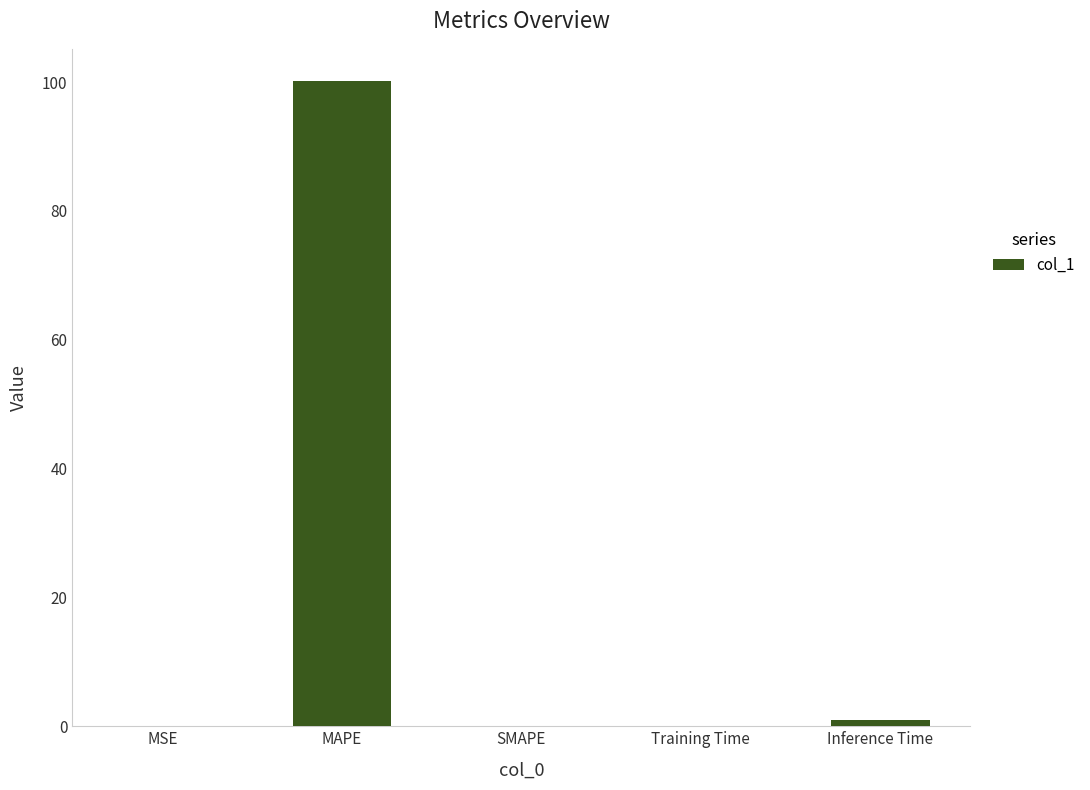

The chart shows a value of 27.3 at MAPE. True or false?

False